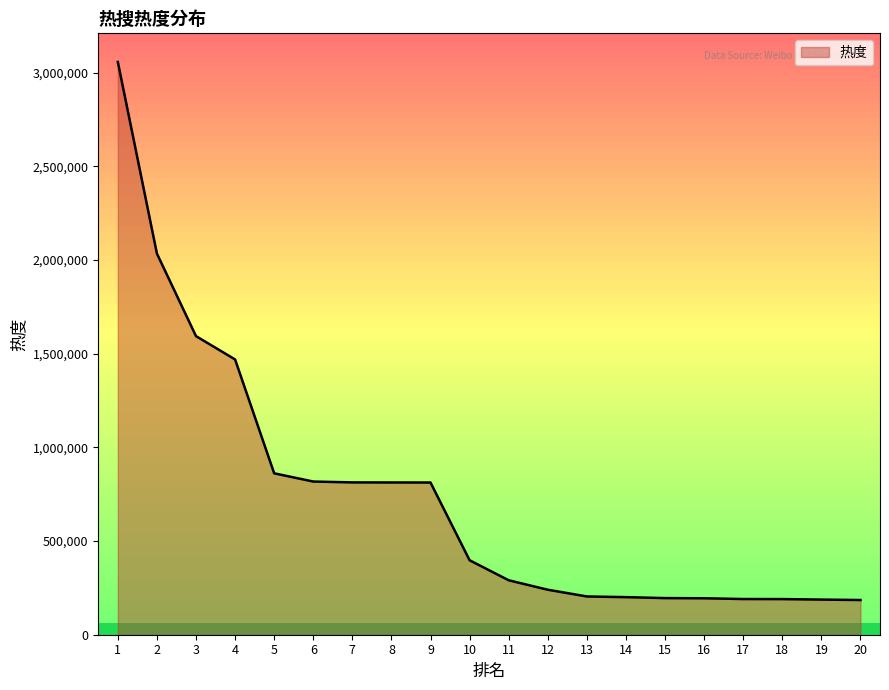

The value at 16 is 194585. True or false?

True